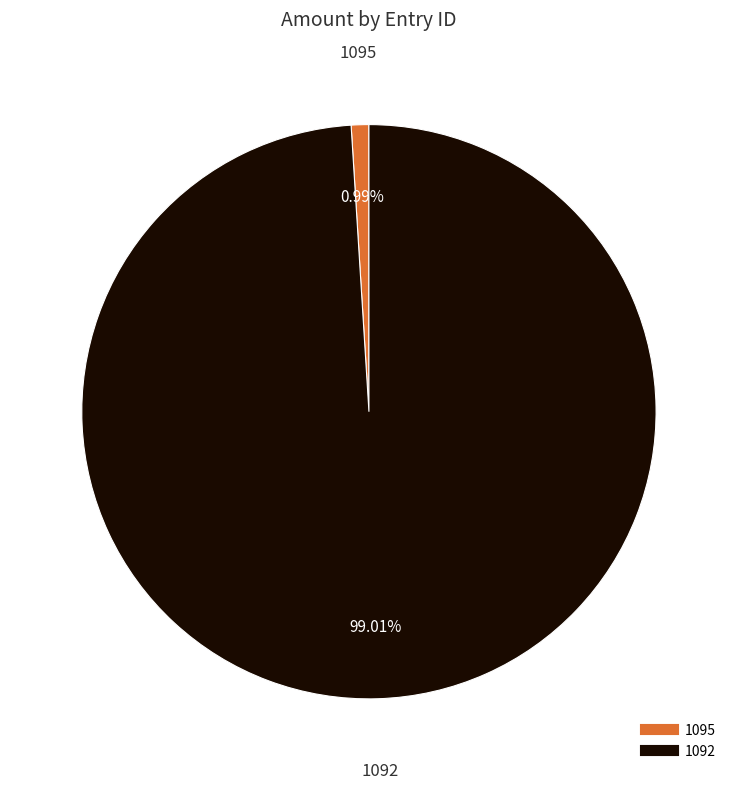

What portion of the pie excludes 1095?

99.0%